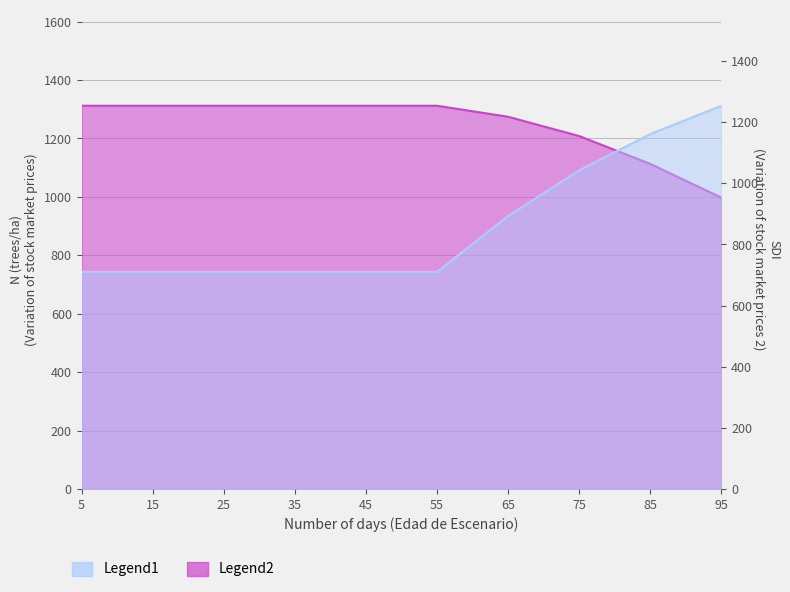

What is the difference between the second highest and second lowest values in the SDI series?

451.0